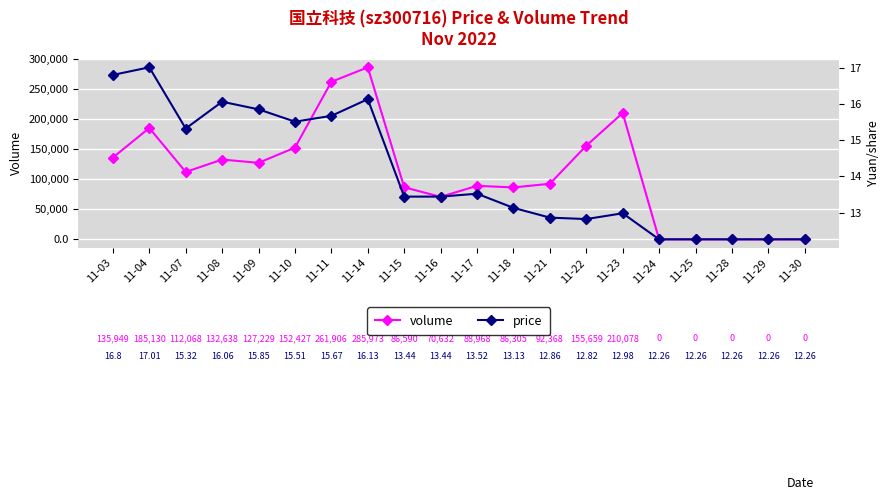

How many interior local valleys does the volume series have?

4